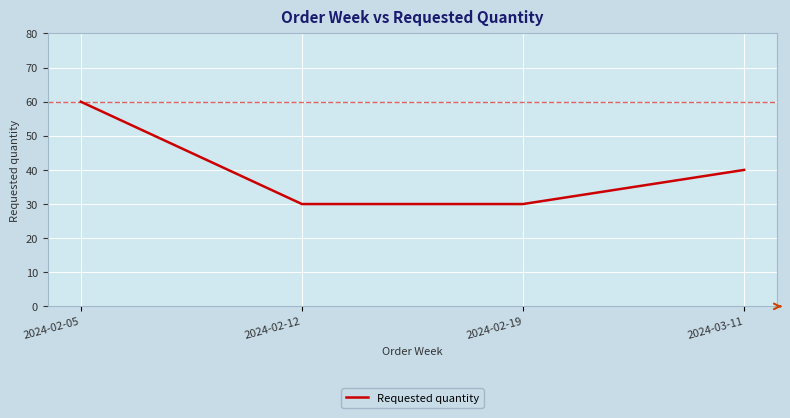

True or false: there are more than 1 points higher than both neighbors.

False